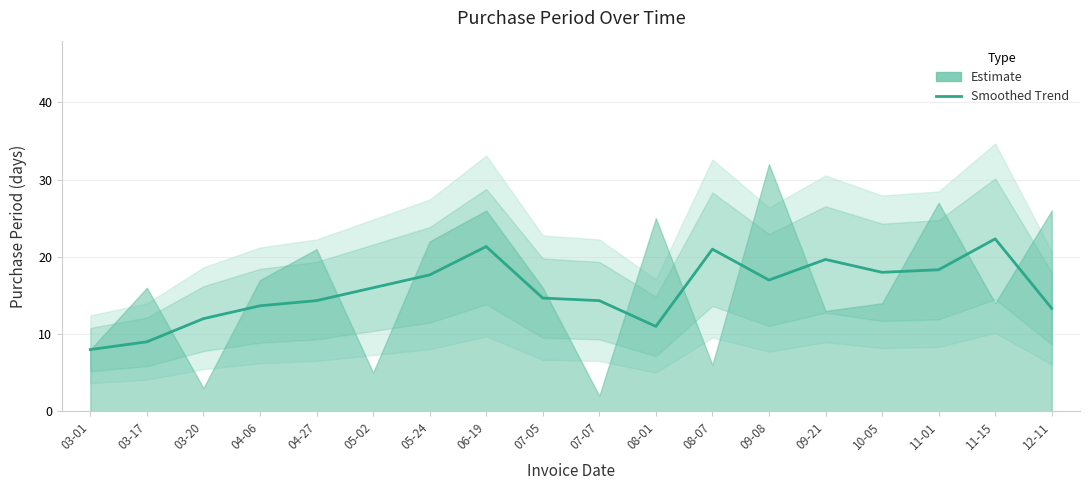

Does the chart have visible grid lines?

Yes